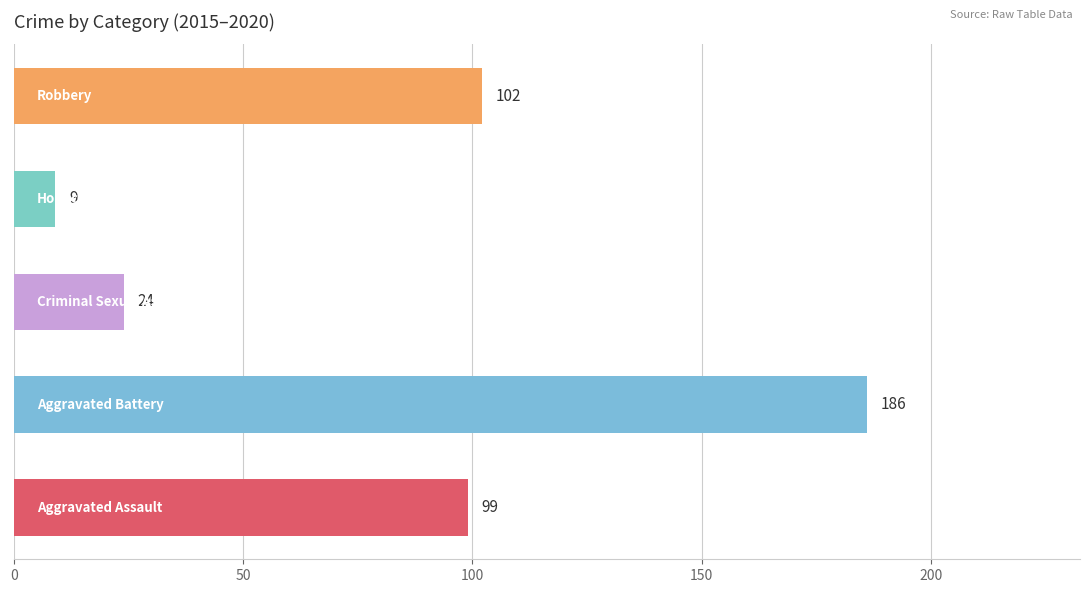

What is the difference between the maximum and minimum values?

177